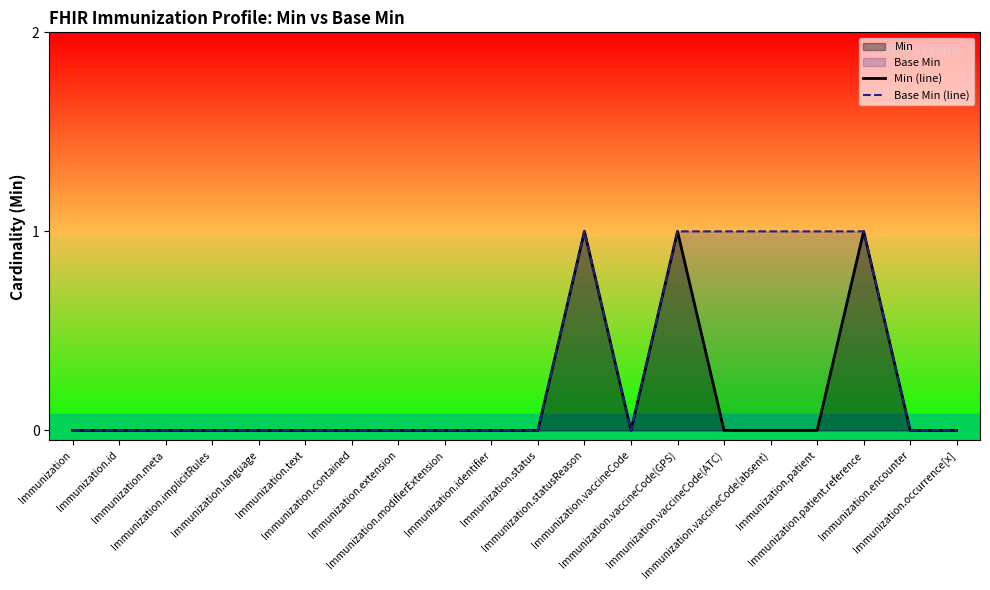

Between Immunization.language and Immunization.patient, which is larger?

Immunization.language